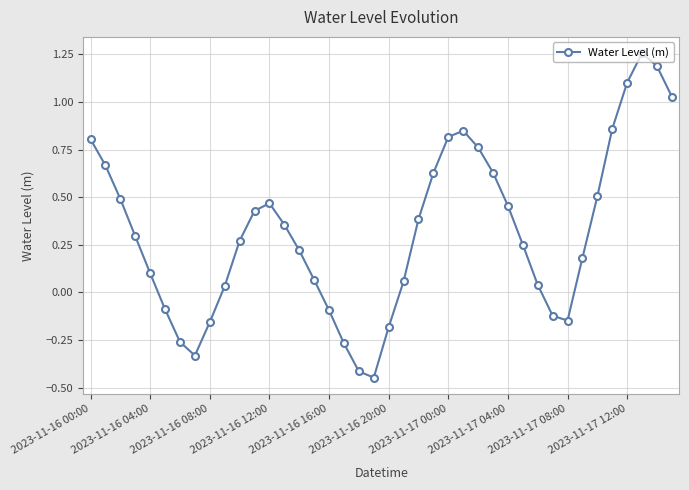

What is the sum of all values?

12.7